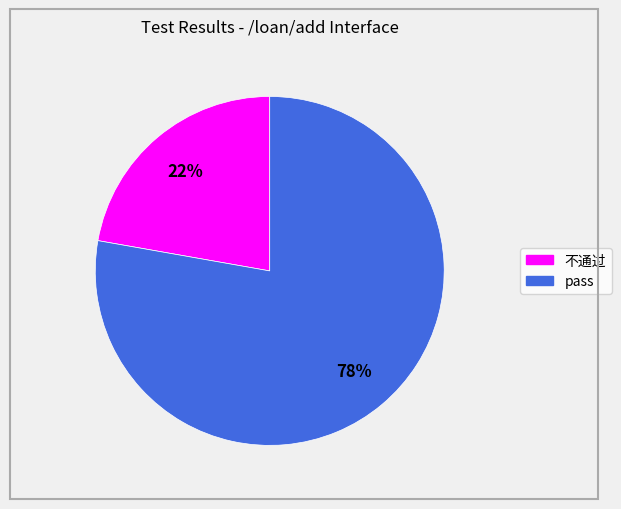

Approximately how many times larger is the value at pass compared to 不通过?

3.5